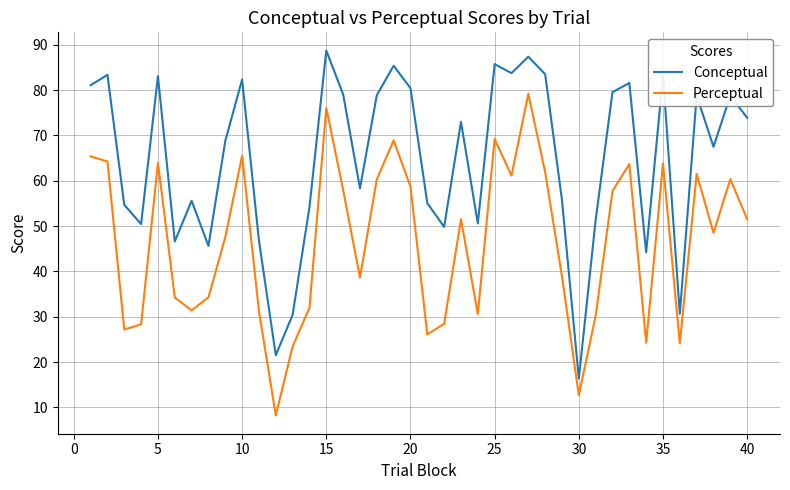

Rank the series by their maximum value, from highest to lowest.

Conceptual, Perceptual